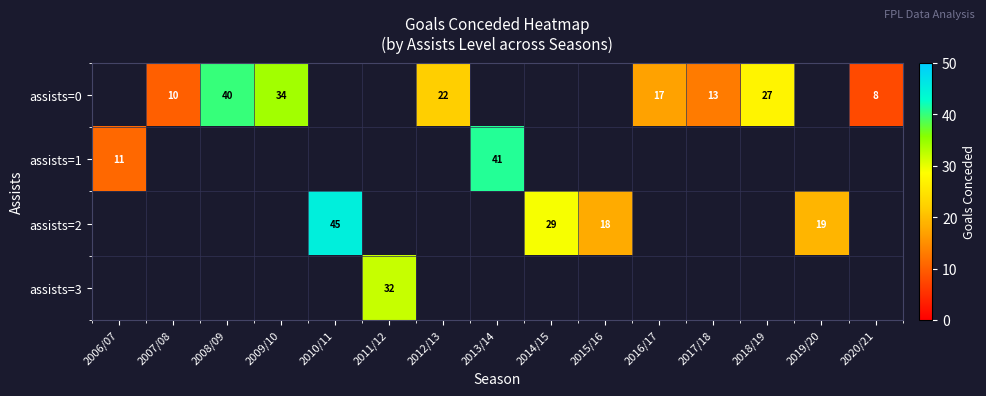

What is the greatest value displayed?

45.0